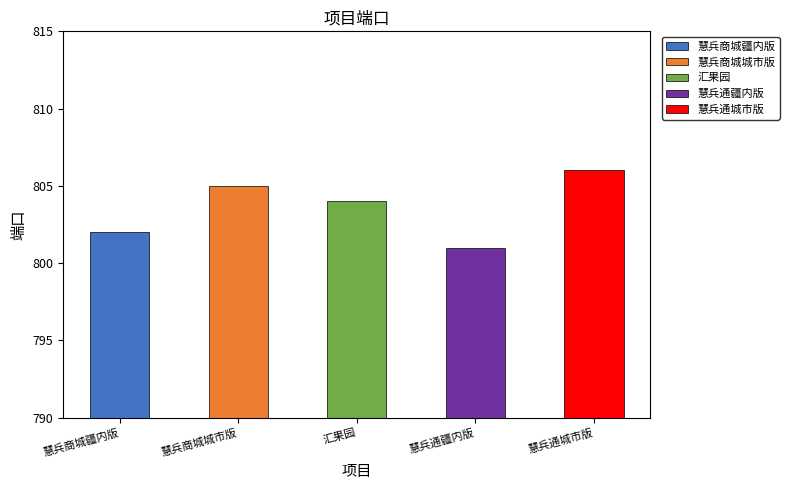

Reading left to right, extract all data points from this chart.

慧兵商城疆内版=802	慧兵商城城市版=805	汇果园=804	慧兵通疆内版=801	慧兵通城市版=806